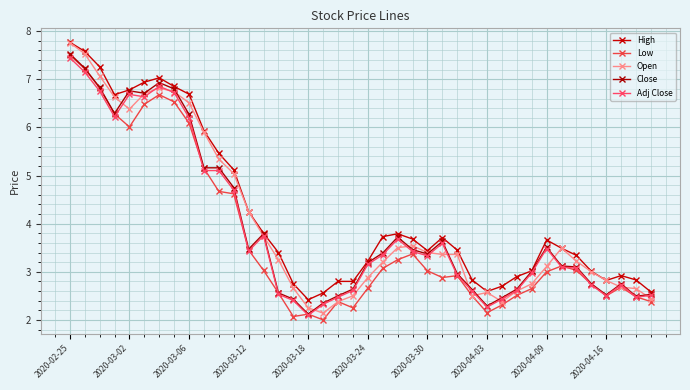

How many data points does each series have?

40